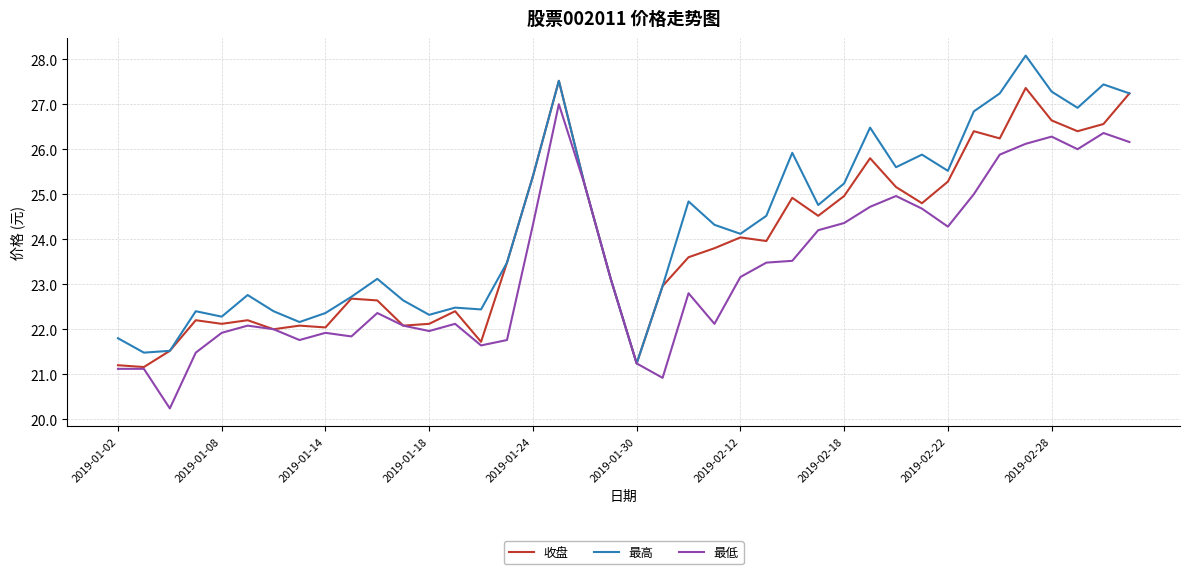

What is the maximum value for 收盘?

27.5